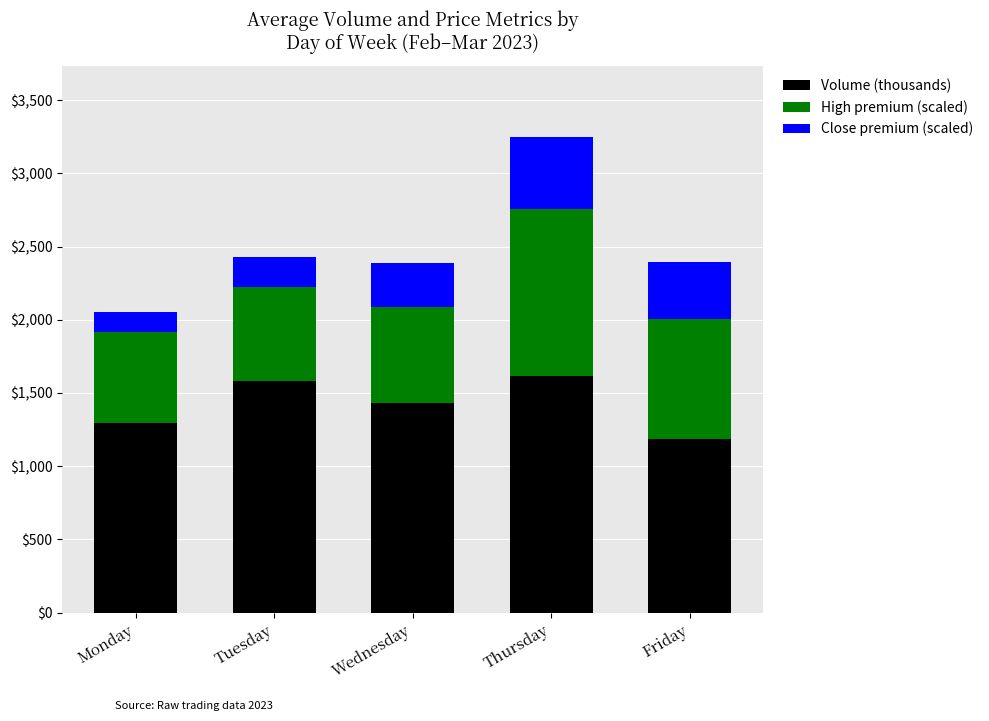

What is the maximum value for Volume (thousands)?

1618.9